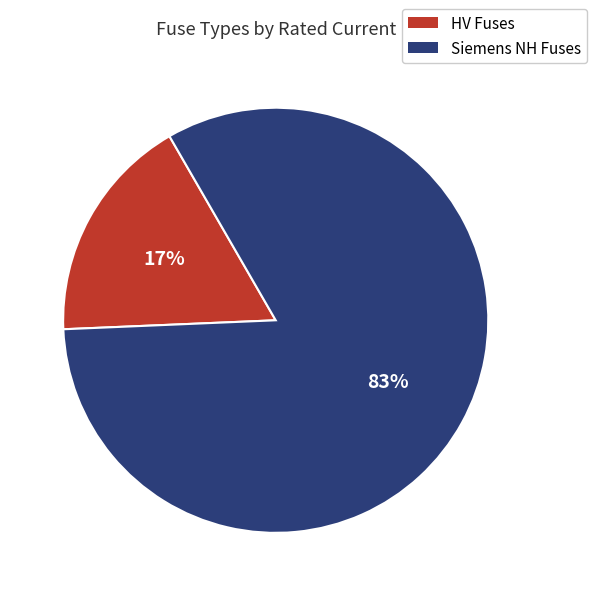

To the nearest percent, what is the average slice percentage?

50%